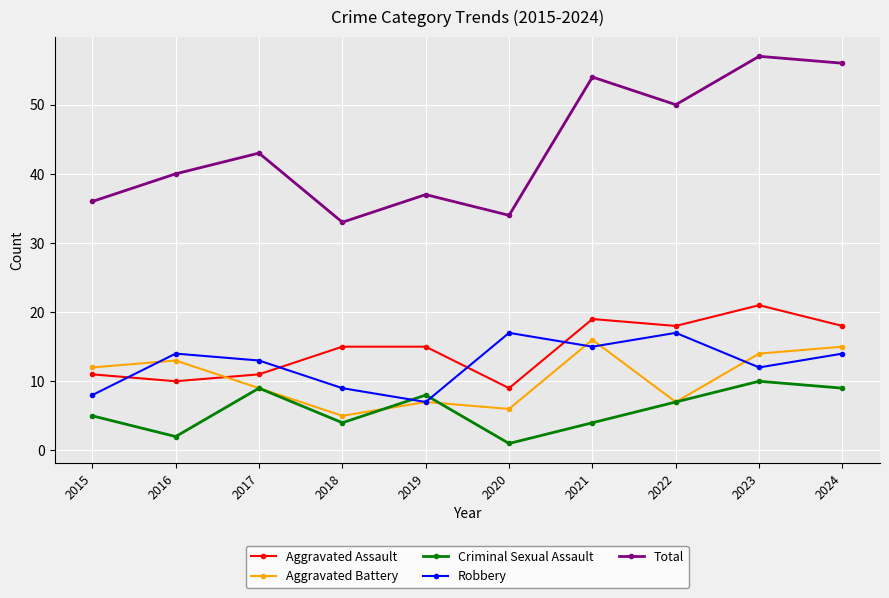

Reading left to right, extract all data points from this chart.

Aggravated Assault: 11	10	11	15	15	9	19	18	21	18
Aggravated Battery: 12	13	9	5	7	6	16	7	14	15
Criminal Sexual Assault: 5	2	9	4	8	1	4	7	10	9
Robbery: 8	14	13	9	7	17	15	17	12	14
Total: 36	40	43	33	37	34	54	50	57	56